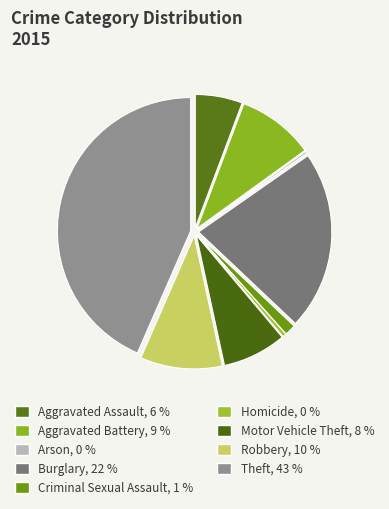

What percentage is NOT represented by Theft?

56.5%